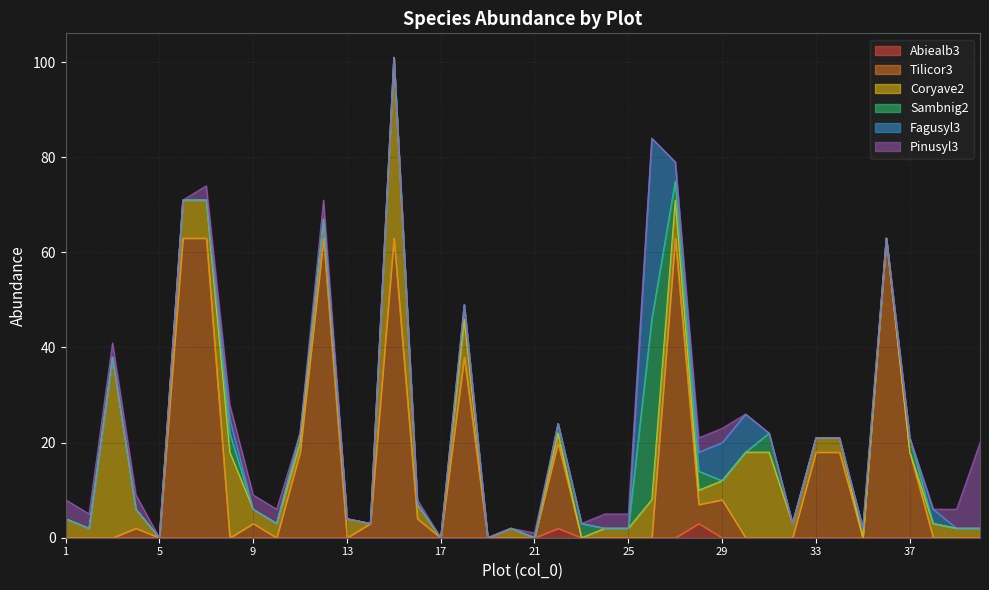

Is the value of Fagusyl3 at 2 greater than the value of Abiealb3 at 40?

No